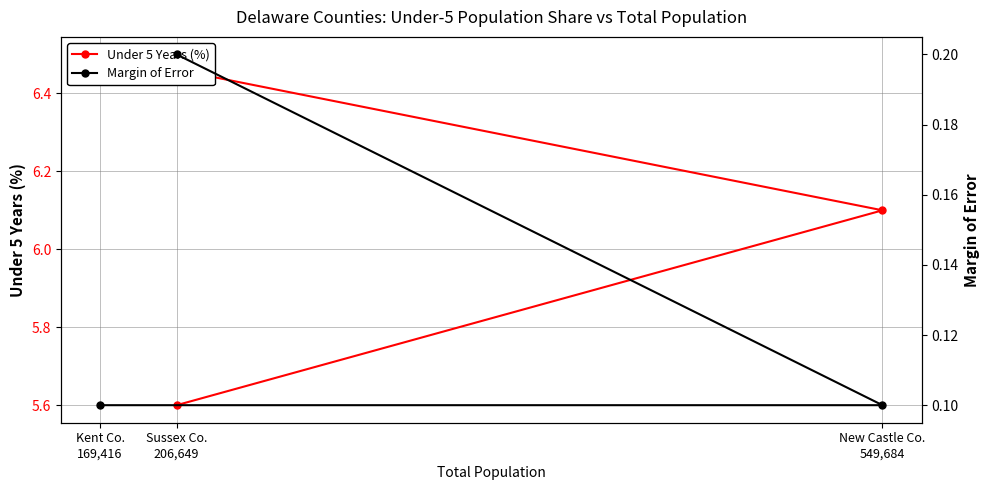

What is the total value across all series at Kent Co.
169,416?

6.6